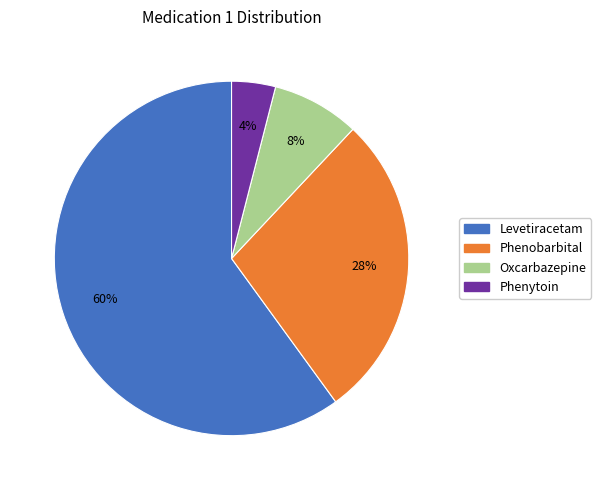

How many segments does this pie chart have?

4